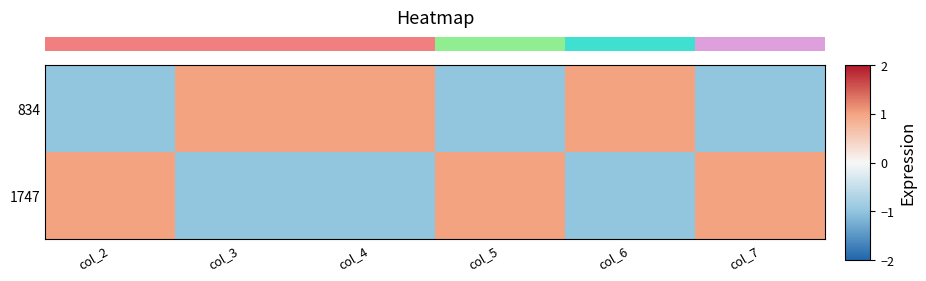

Which series has the widest spread of values?

row_1